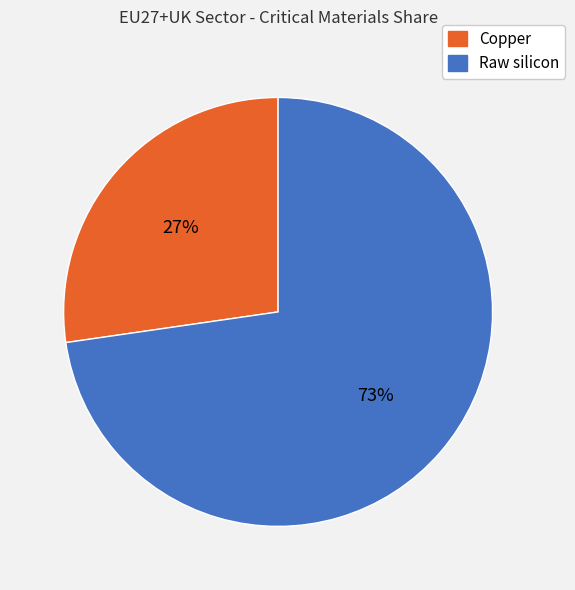

How many slices are in this pie chart?

2